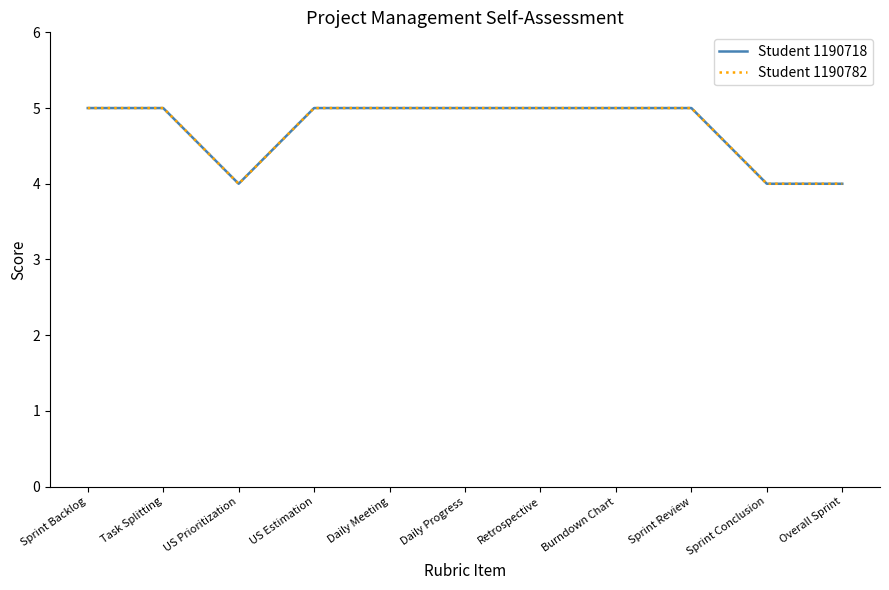

Between Sprint Conclusion and US Estimation, which is larger?

US Estimation